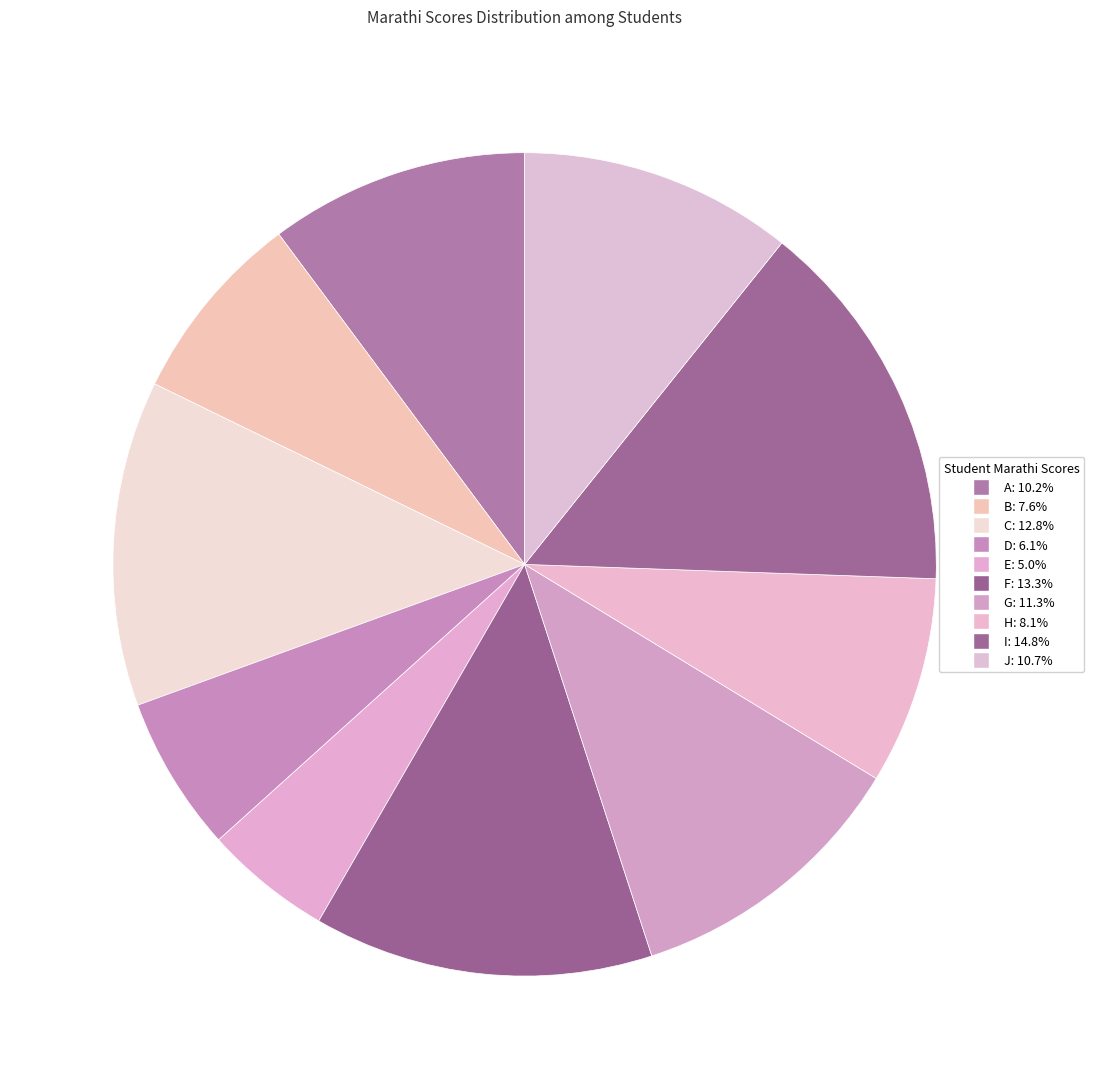

What is the largest slice in the pie chart?

I